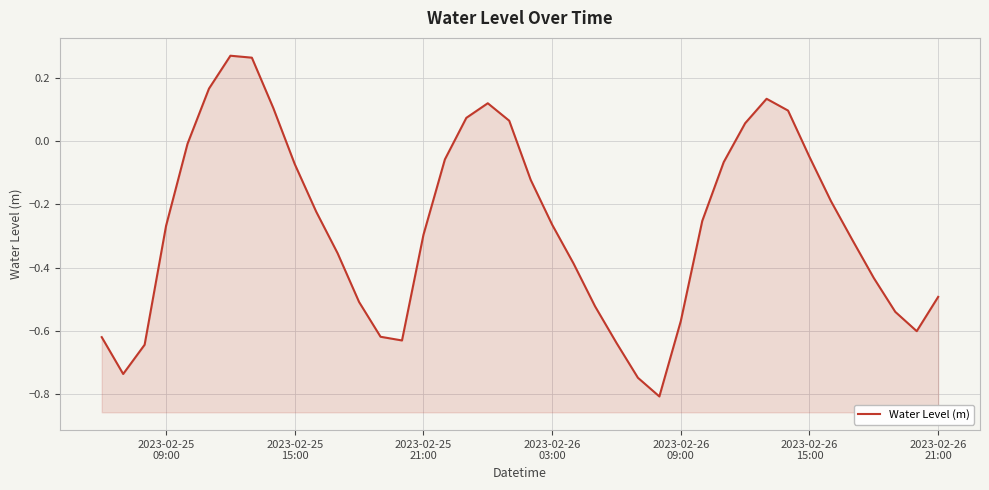

What is the sum of all values?

-10.7